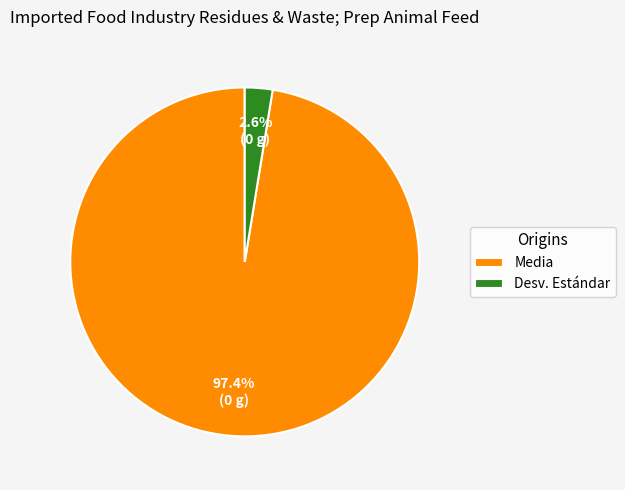

Does Media represent more than half of the total?

Yes